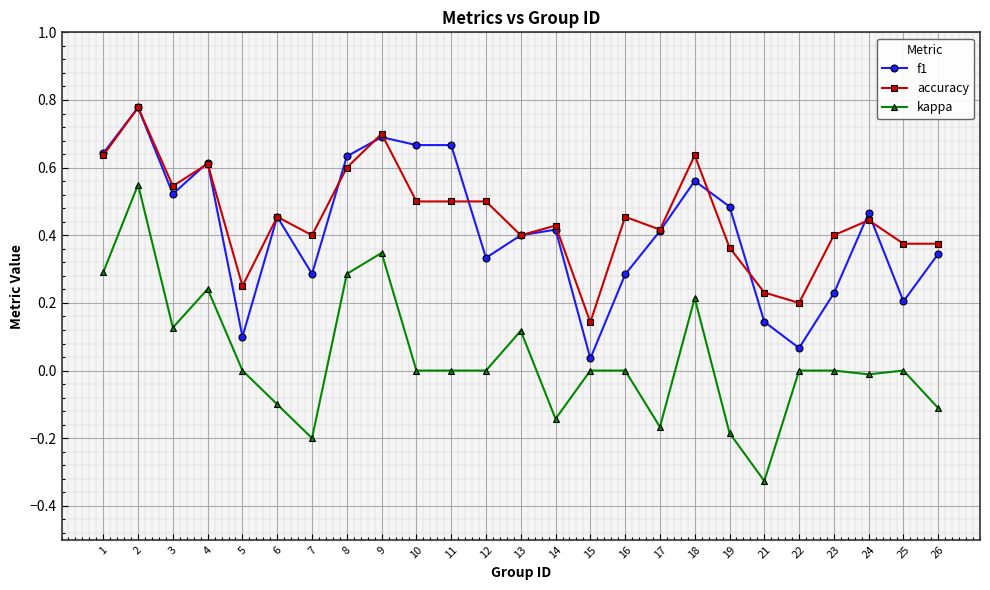

At which category does accuracy reach its first local valley?

3